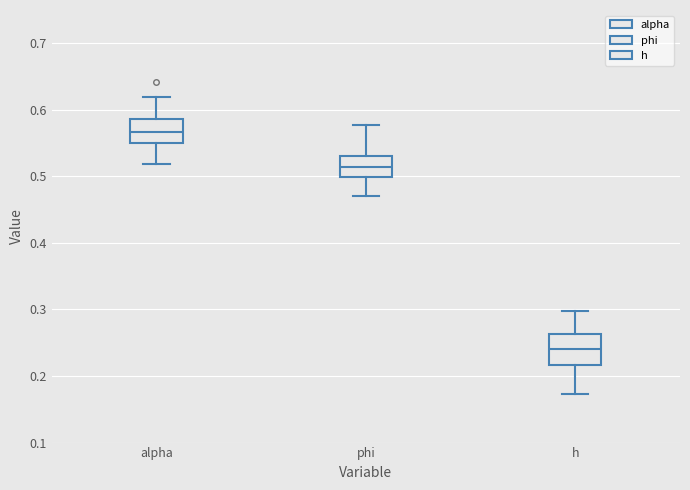

Which box has the lowest median line?

h